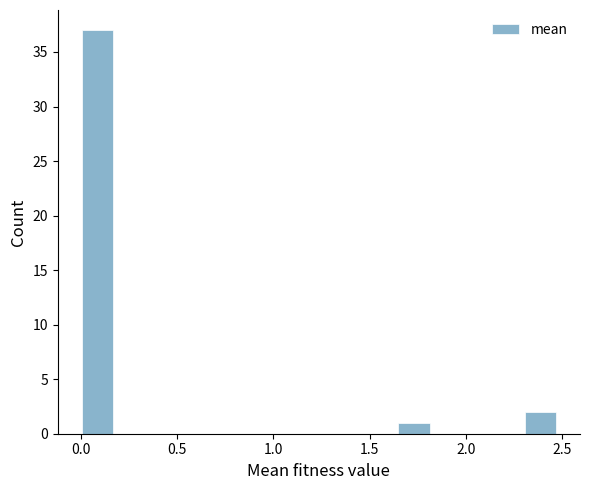

Read against the x-axis, roughly where is the centre of the tallest bar?

0.10